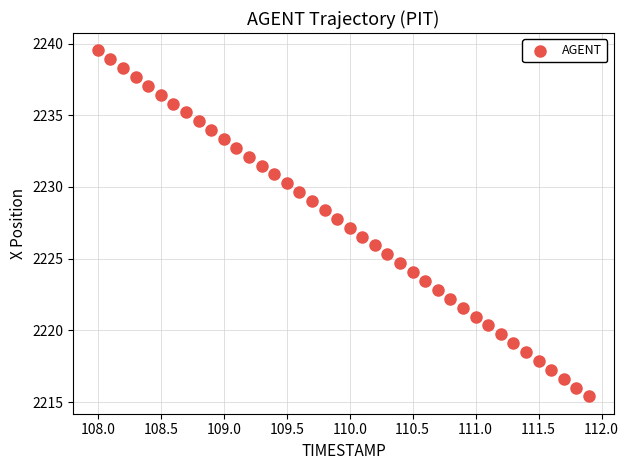

What is the range of Y values (max minus min)?

24.1